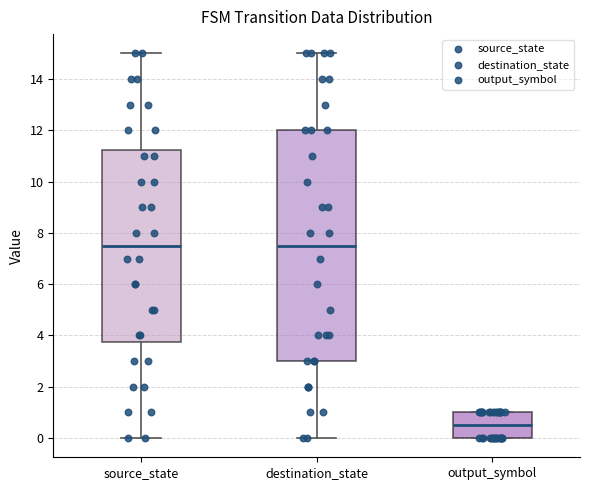

Reading left to right, transcribe this box plot: for each box, give where its median line is, the range the box spans, and where its two whiskers end, as read against the y-axis. The values are not printed on the chart, so give them approximately, as read against the axis.

source_state: median 7.6, box 3.8 to 11.2, whiskers 0.0 to 15.0
destination_state: median 7.6, box 3.0 to 12.0, whiskers 0.0 to 15.0
output_symbol: median 0.6, box 0.0 to 1.0, whiskers 0.0 to 1.0